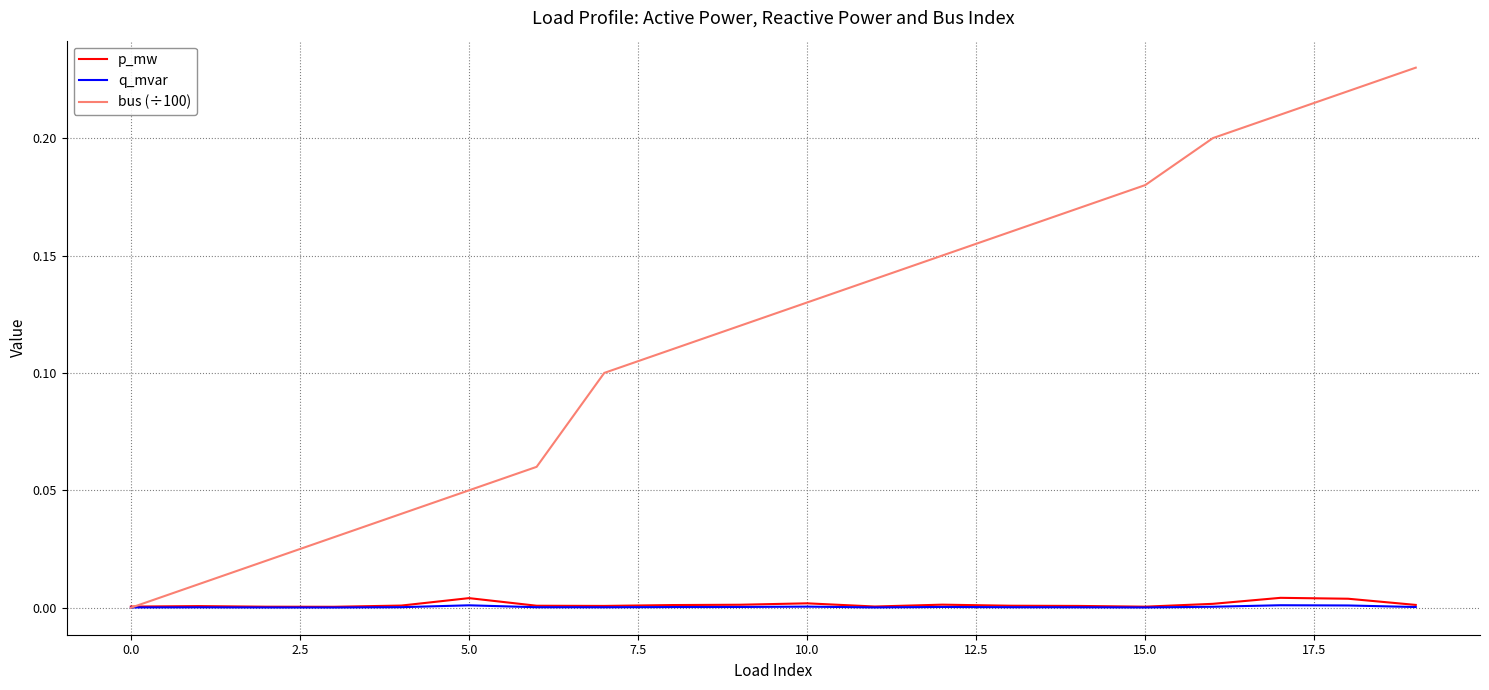

Which series has the widest spread of values?

bus (÷100)